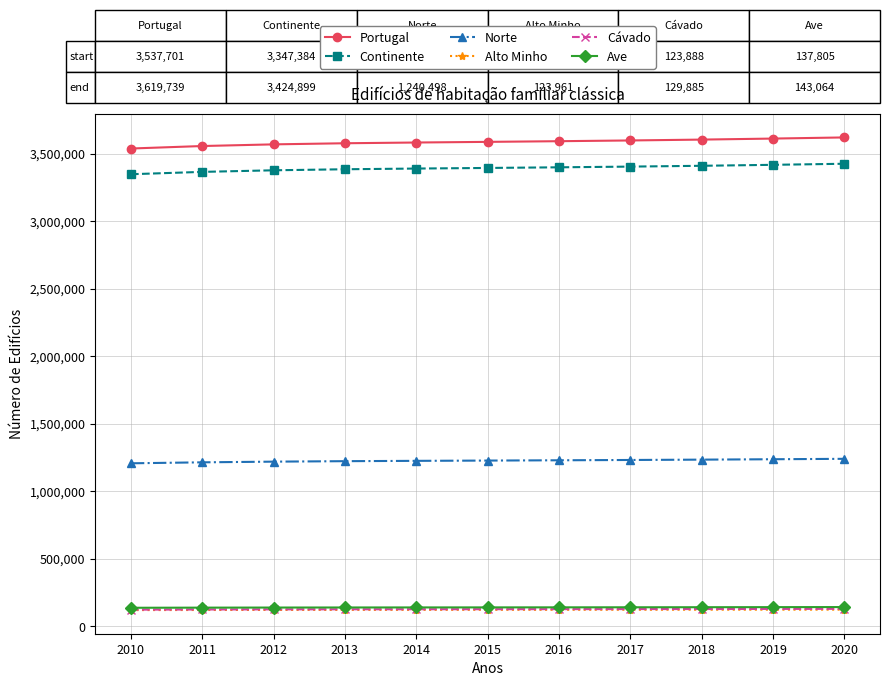

True or false: Alto Minho and Portugal cross at least once.

False